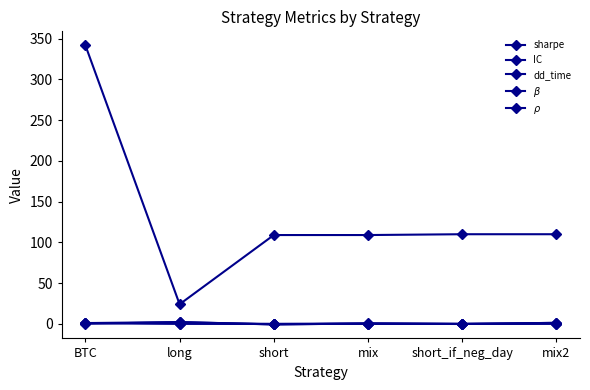

True or false: $\rho$ has a value of 0.2 at long.

True